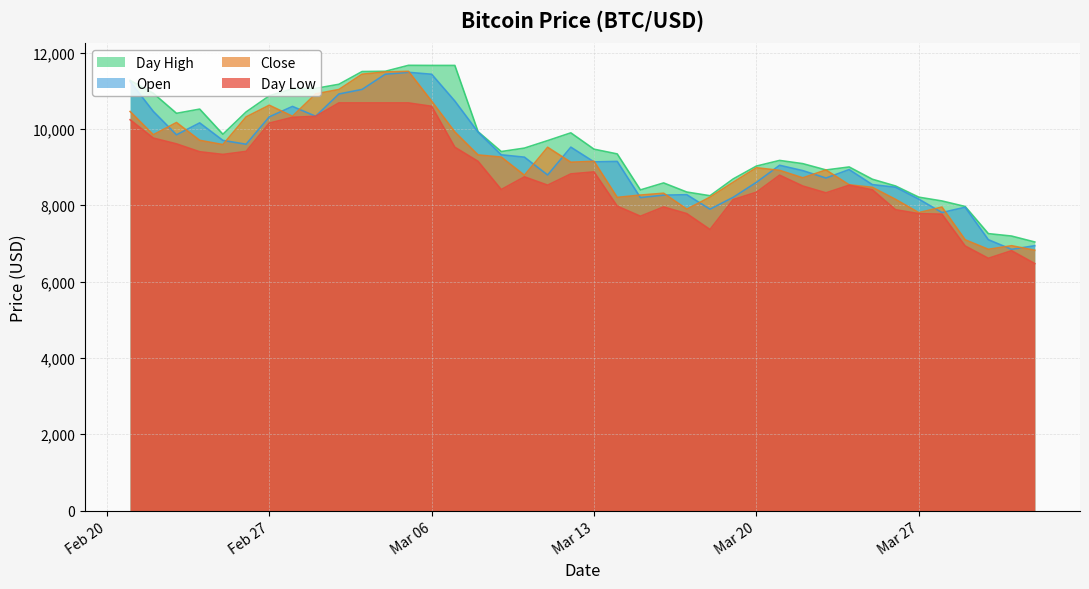

Which category has the lowest value across all series?

2018-04-01